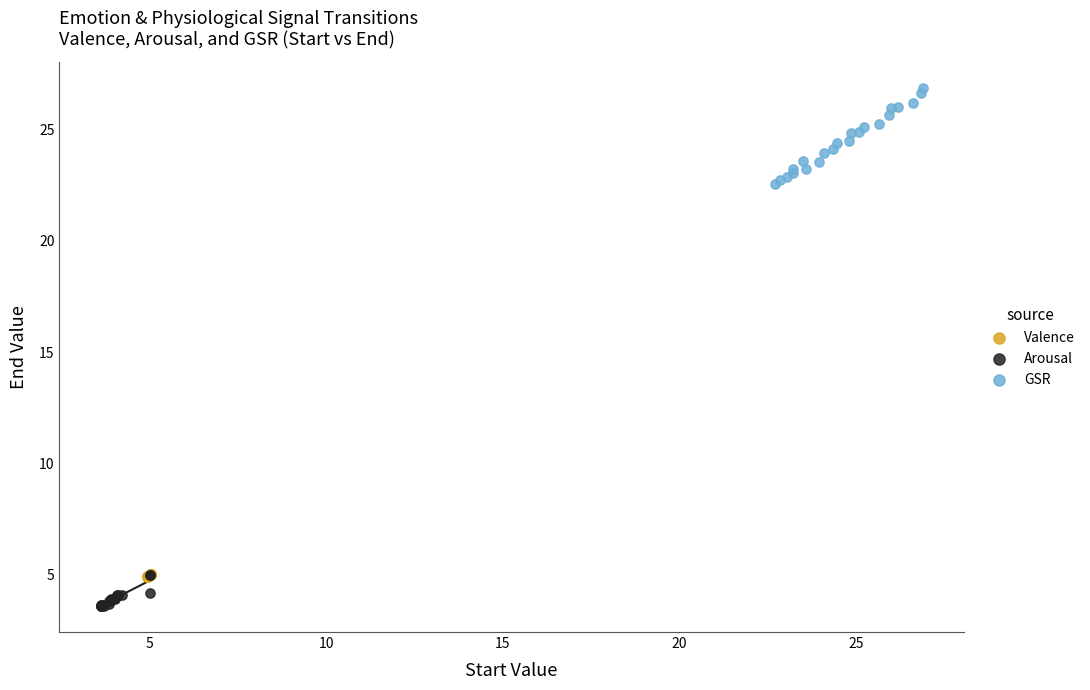

Which series reaches the minimum Y coordinate?

Arousal